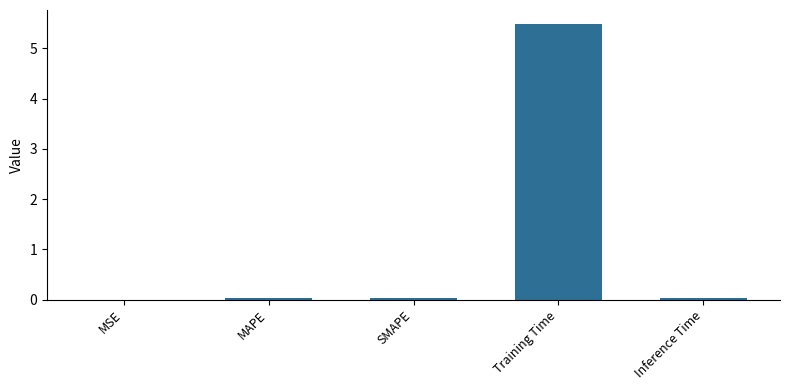

The chart shows a value of 0.0 at MSE. True or false?

True